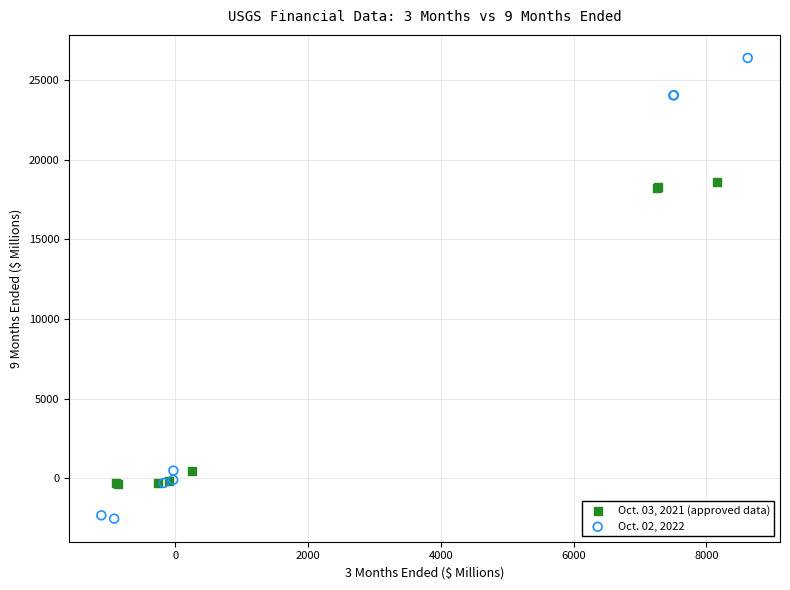

What are all the series names shown in the legend?

Oct. 03, 2021 (approved data), Oct. 02, 2022